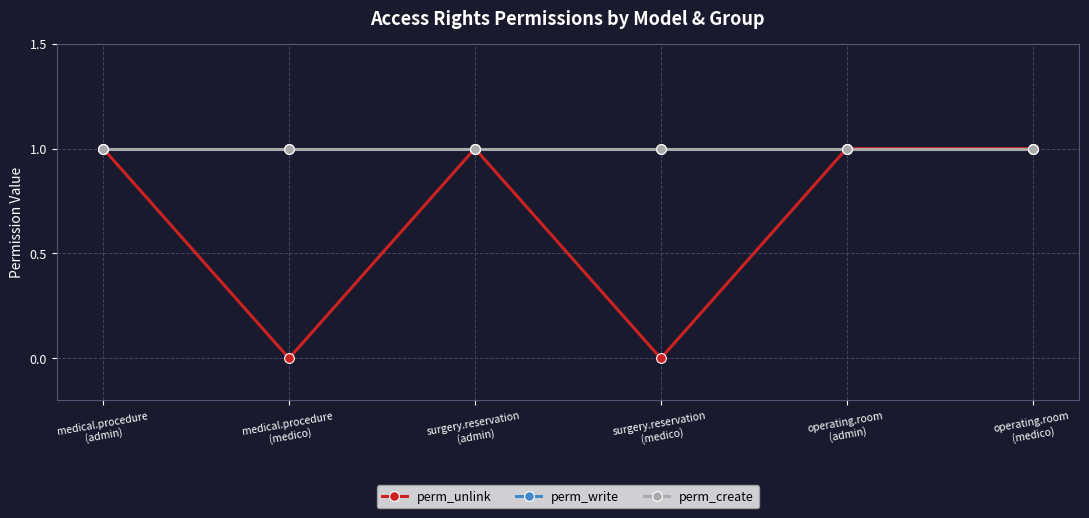

Rank the series by their maximum value, from lowest to highest.

perm_unlink, perm_write, perm_create